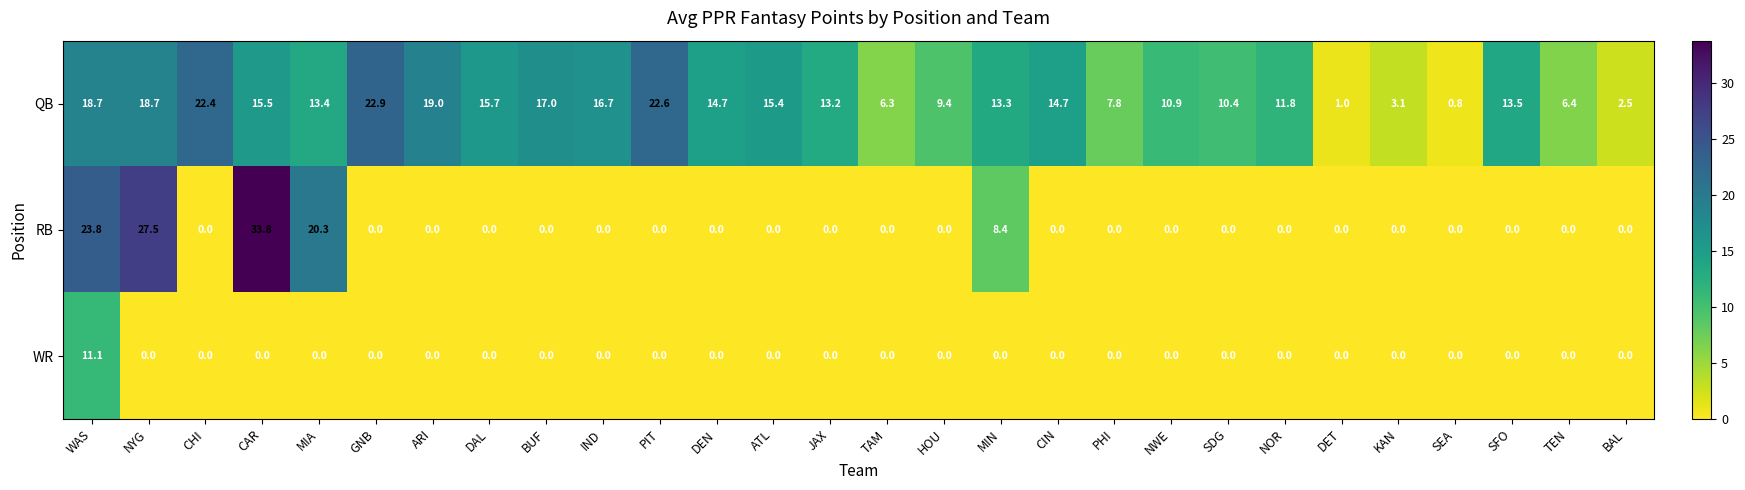

Is it true that QB equals 9.9 at CIN?

False